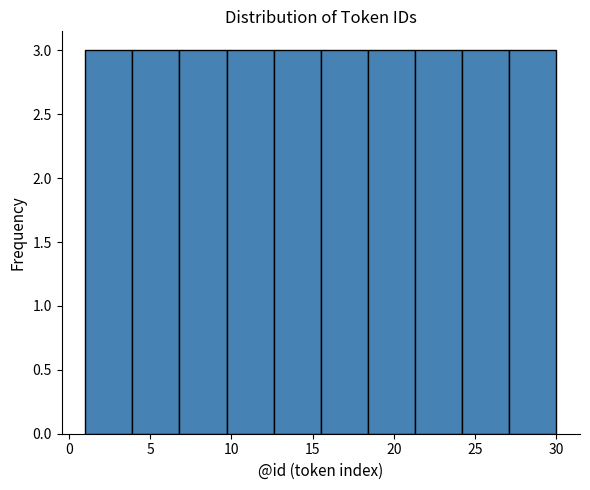

Reading left to right, transcribe this chart: for each bar, give the range it covers on the x-axis and its height. Neither the bar edges nor the heights are printed on the chart, so give them approximately, as read against the axes.

1.0 to 3.9: 3
3.9 to 6.8: 3
6.8 to 9.7: 3
9.7 to 12.6: 3
12.6 to 15.5: 3
15.5 to 18.4: 3
18.4 to 21.3: 3
21.3 to 24.2: 3
24.2 to 27.1: 3
27.1 to 30.0: 3